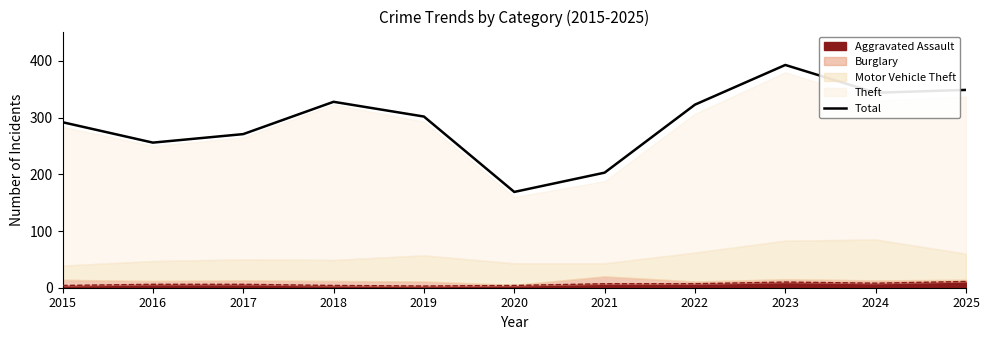

The chart shows a value of 302 at 2019. True or false?

True